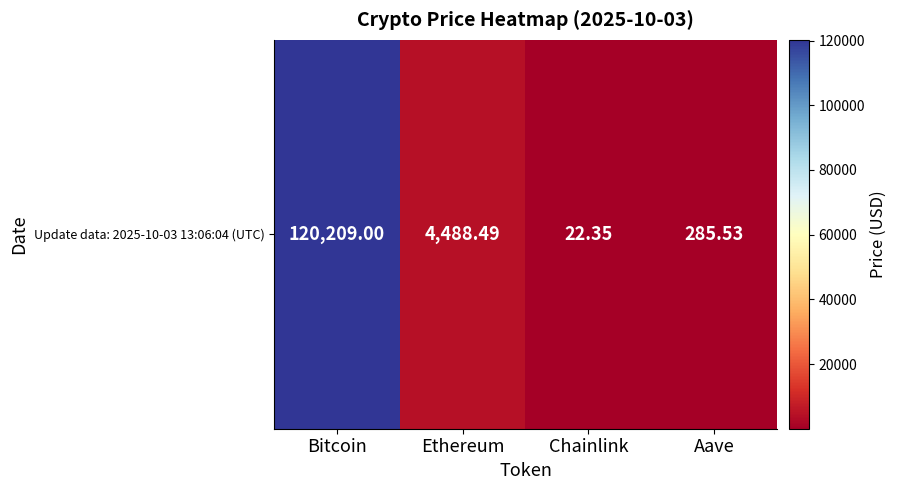

Rank the categories by value from lowest to highest.

Chainlink, Aave, Ethereum, Bitcoin